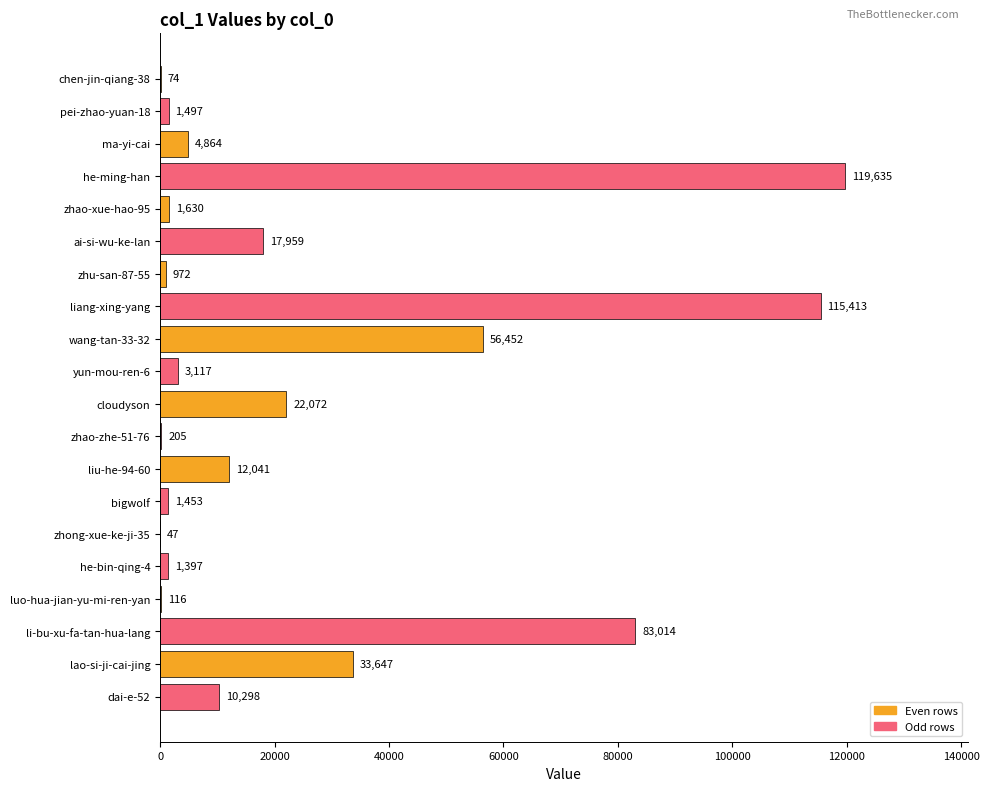

Are the bars horizontal?

Yes